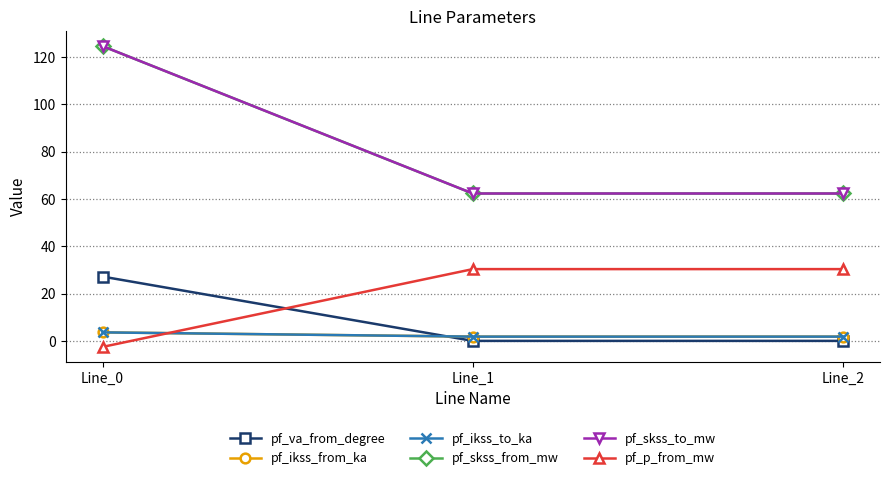

Which category has the lowest value across all series?

Line_0